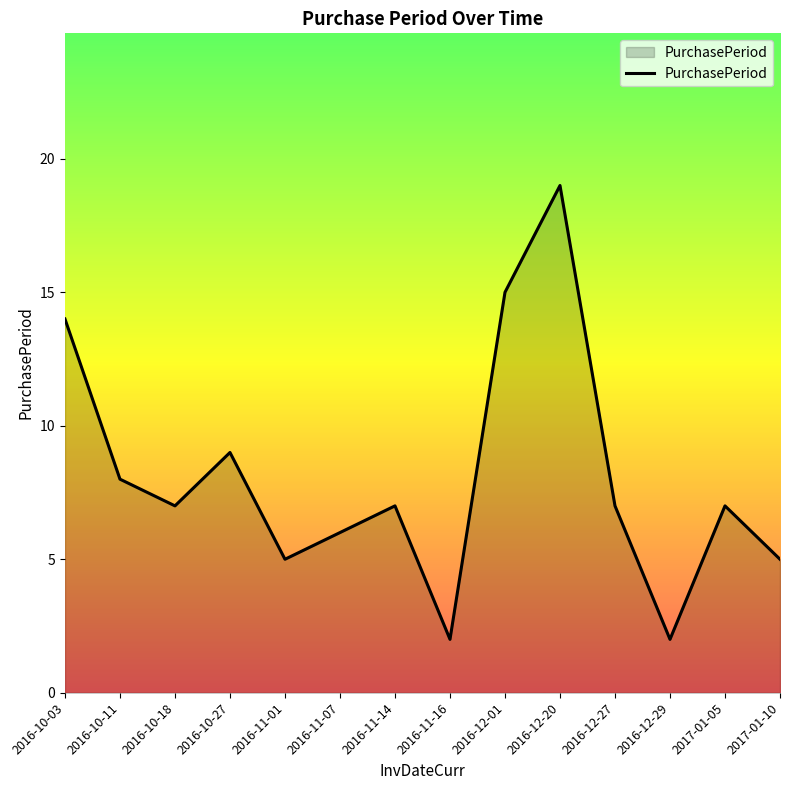

At which category does the data reach its first local peak?

2016-10-27